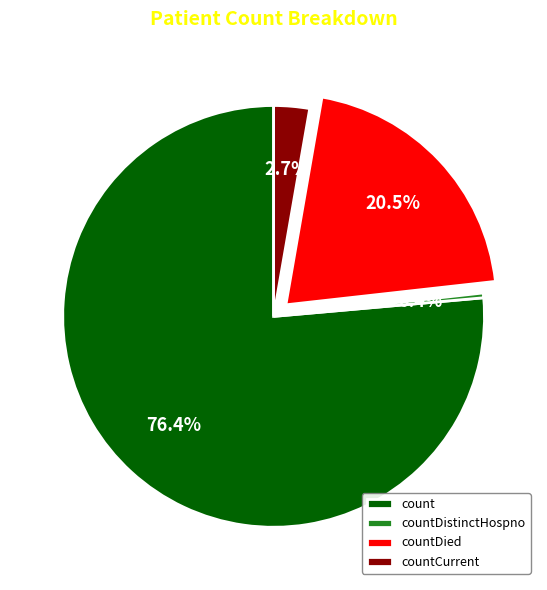

What is the majority slice?

count